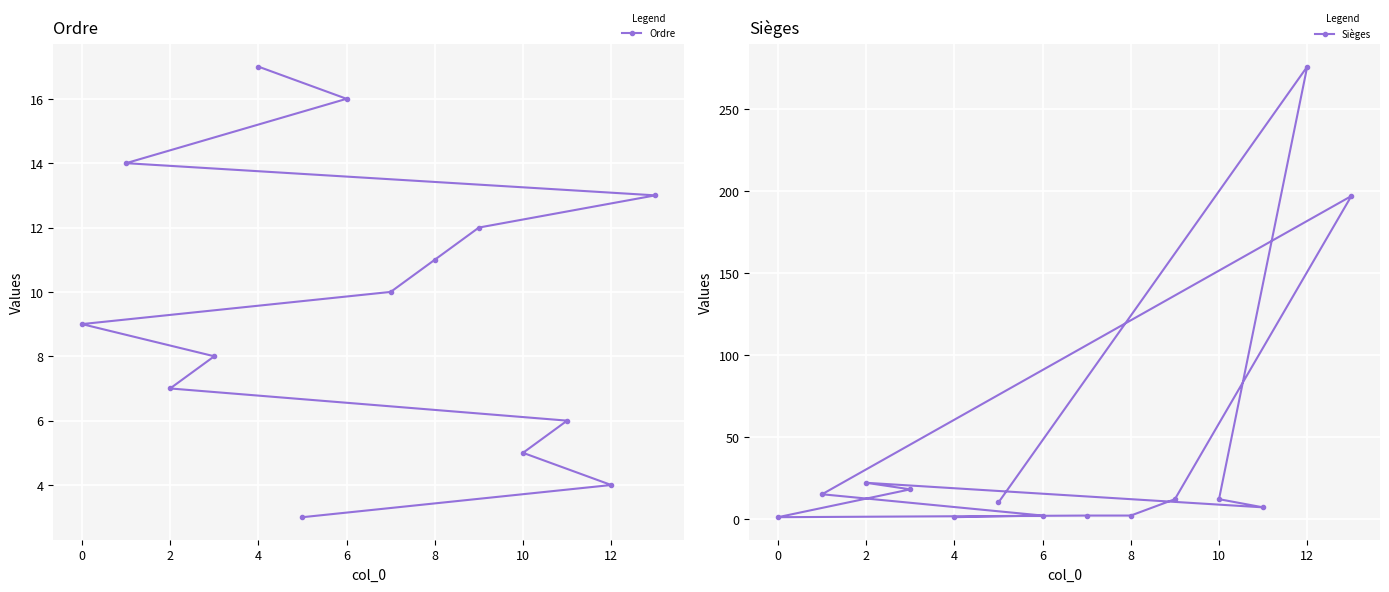

What is the difference between the Ordre values at 12 and 4?

13